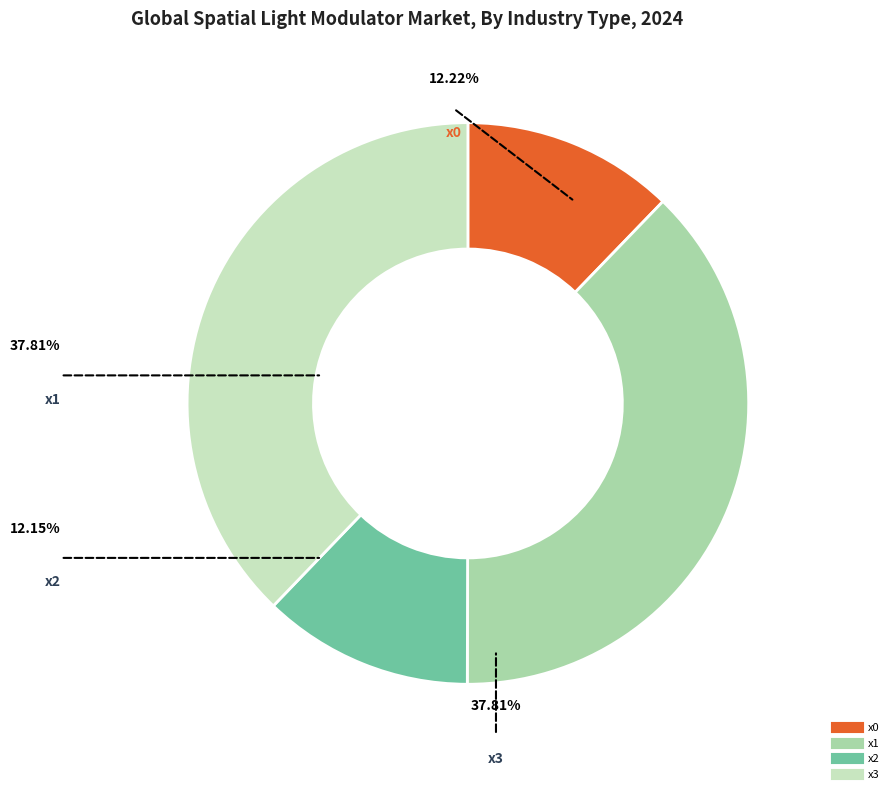

The x3 slice represents 38% of the pie. True or false?

True